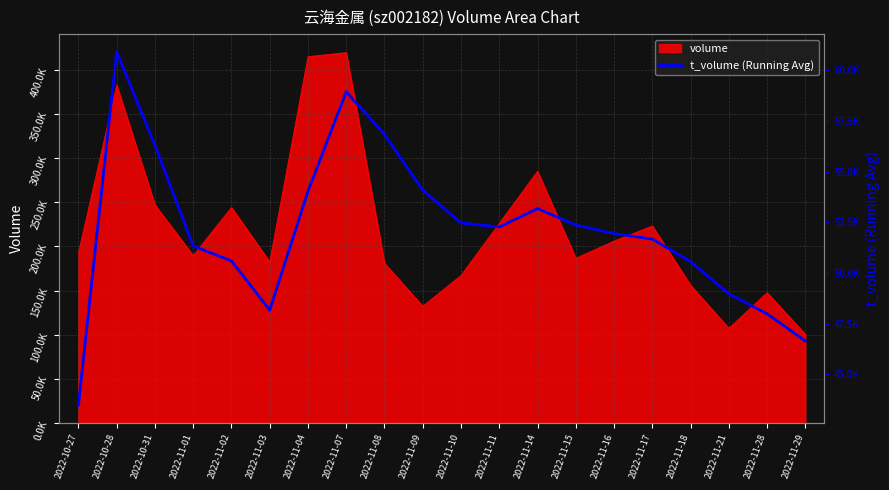

Where does the data first go above 52274?

2022-10-28